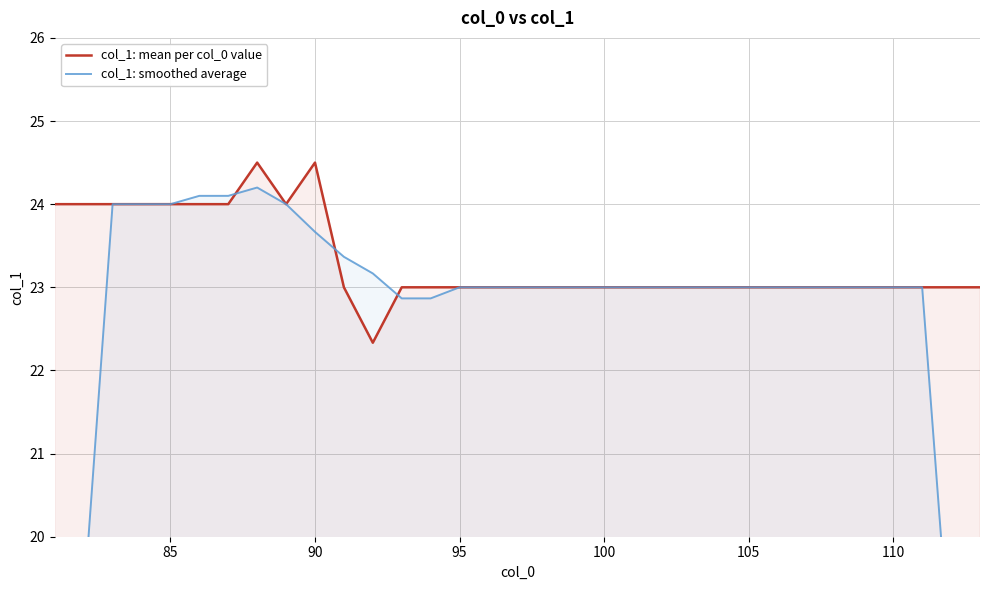

What is the highest value of the col_1: mean per col_0 value series?

24.5